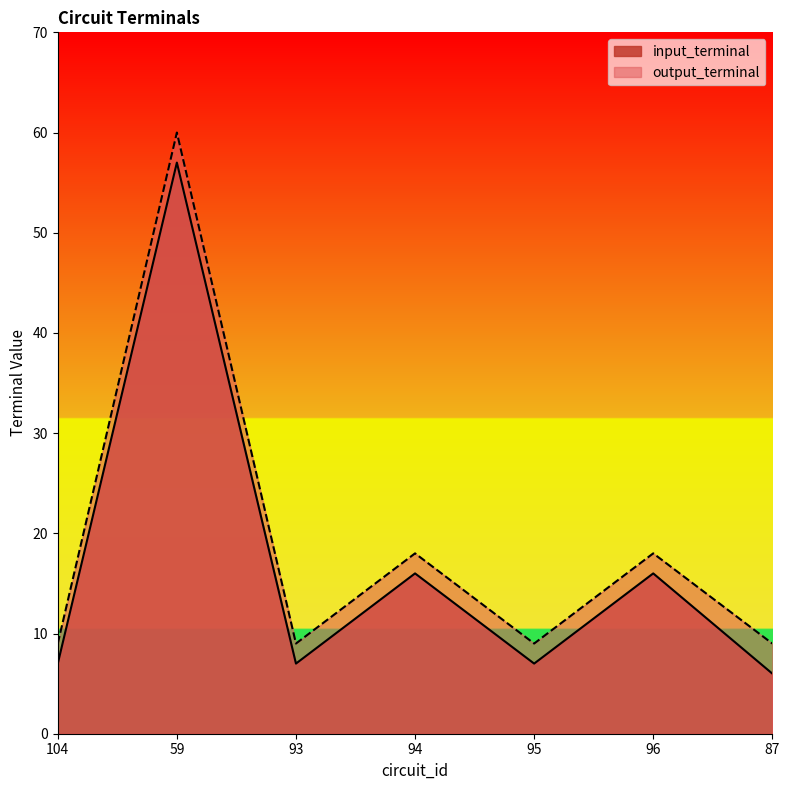

Is the value of input_terminal at 104 greater than the value of output_terminal at 87?

No